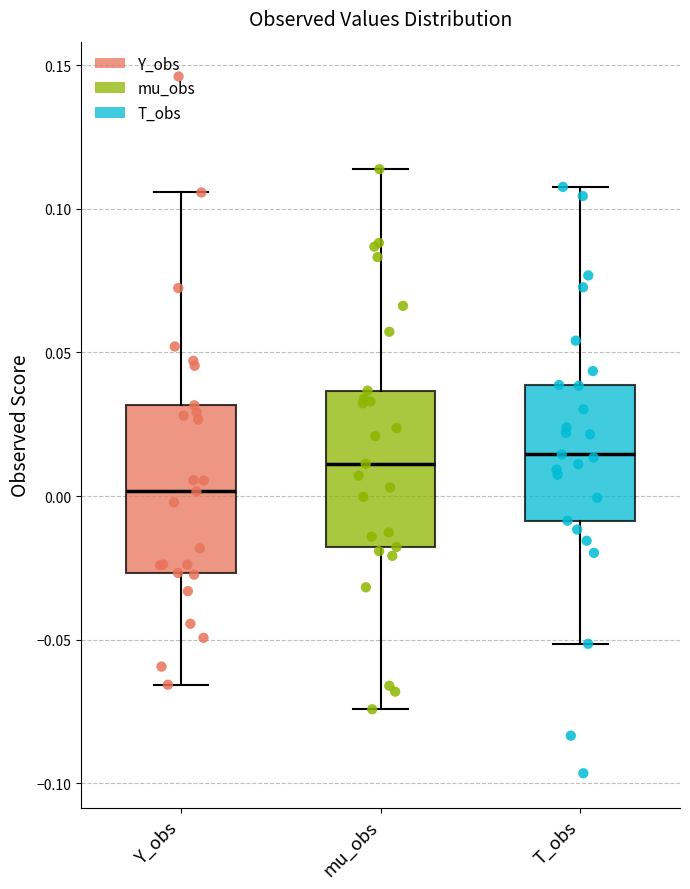

Where does the lower whisker of the box for T_obs end on the y-axis? The values are not printed on the chart, so give them approximately, as read against the axis.

-0.050